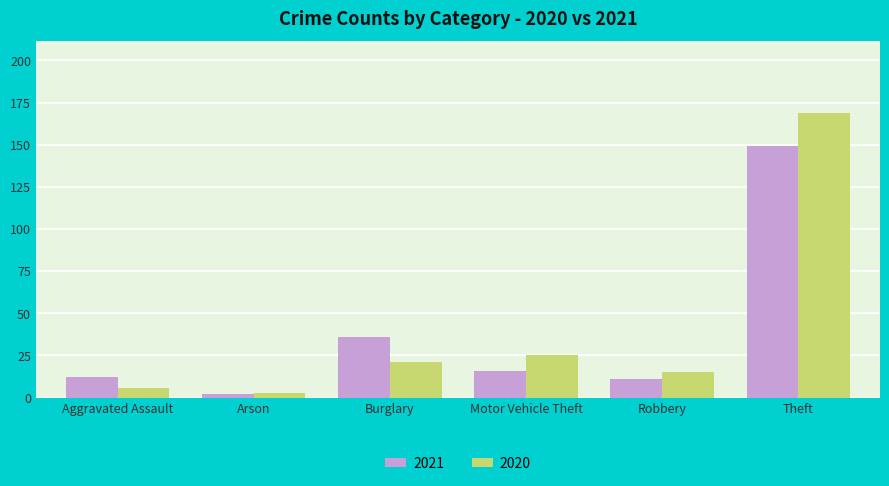

At which category is the sum across all series the highest?

Theft